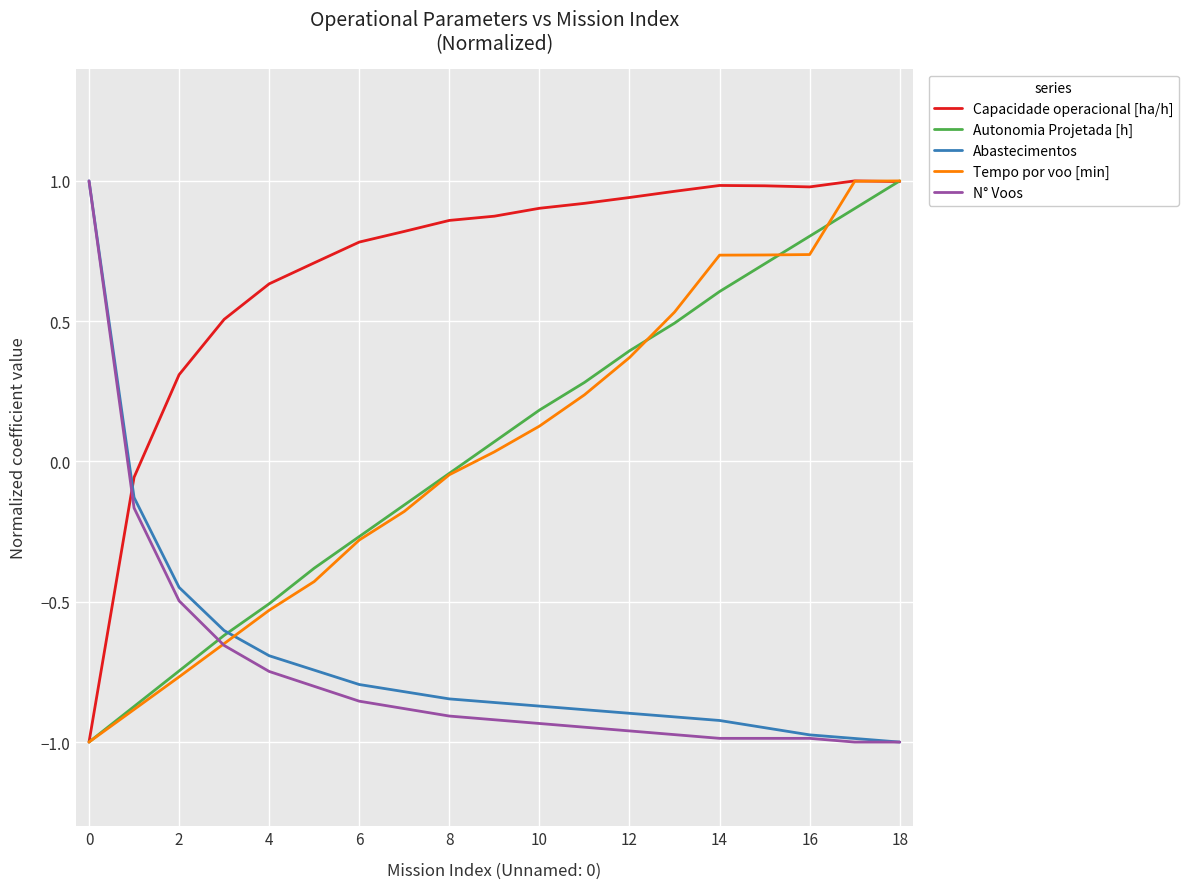

True or false: Abastecimentos and Tempo por voo [min] cross at least once.

True